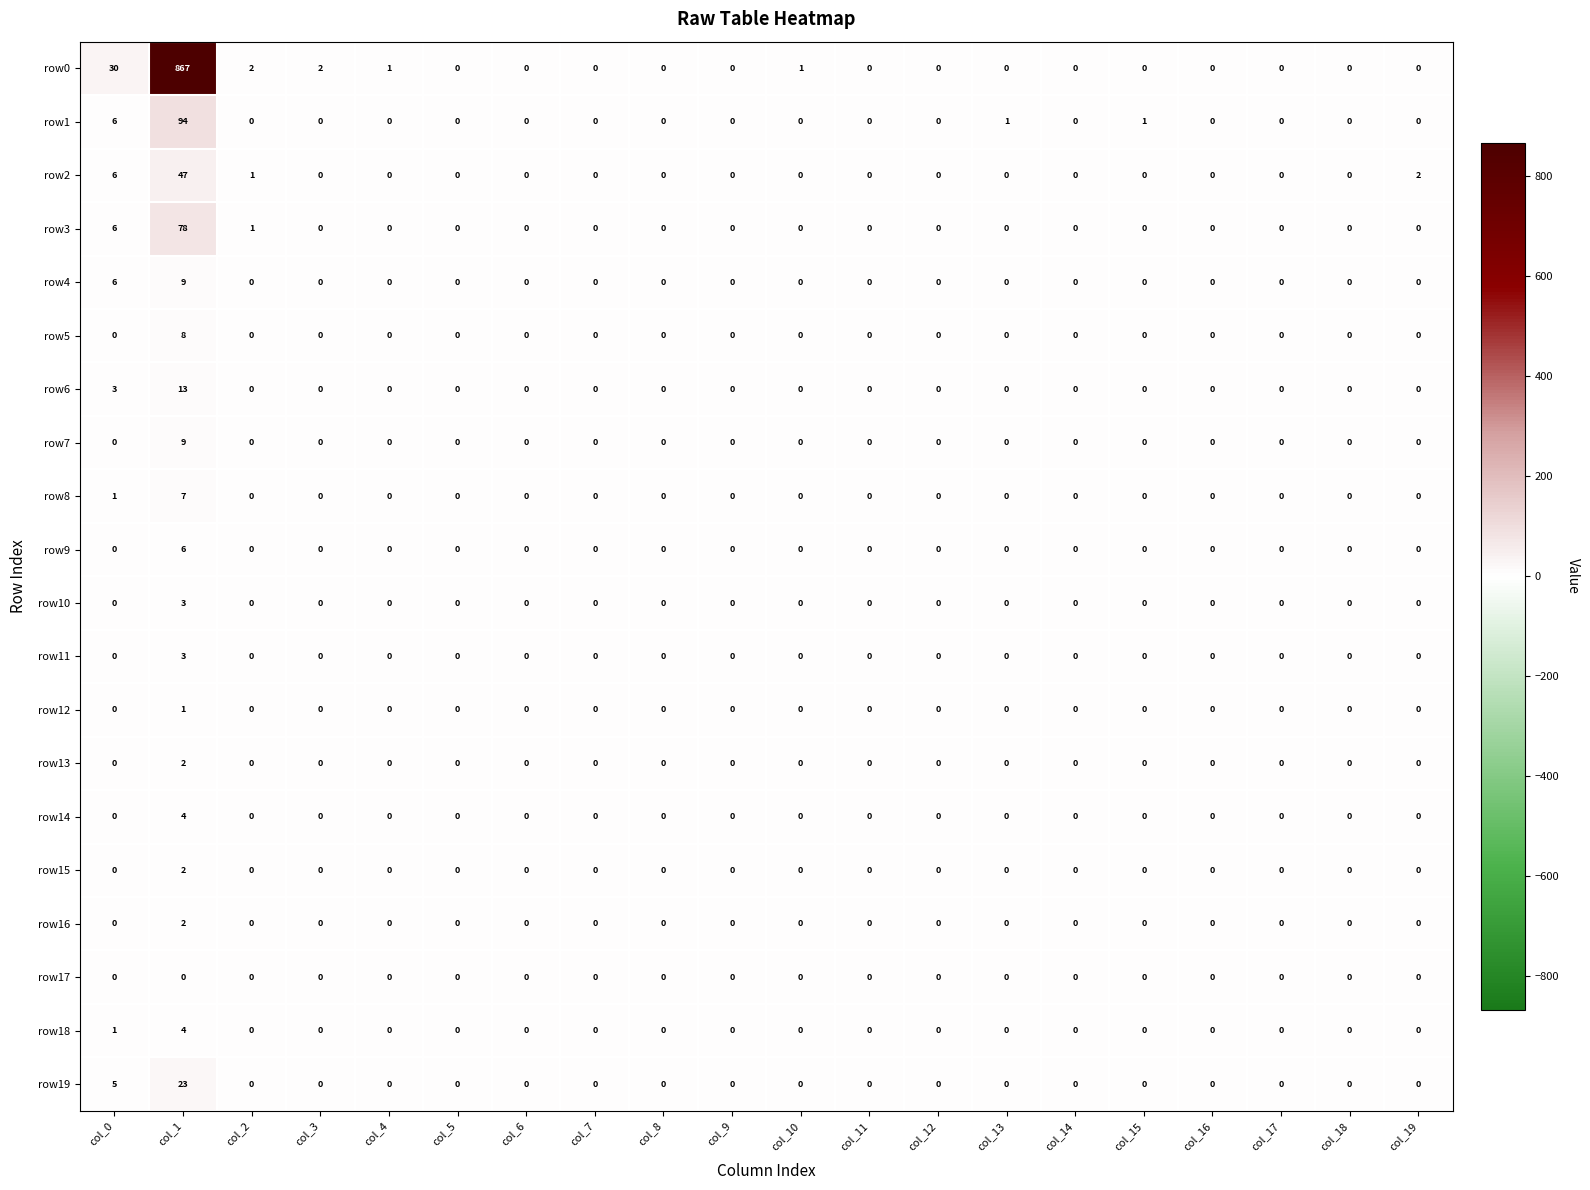

Which label corresponds to the largest value in the chart?

col_1